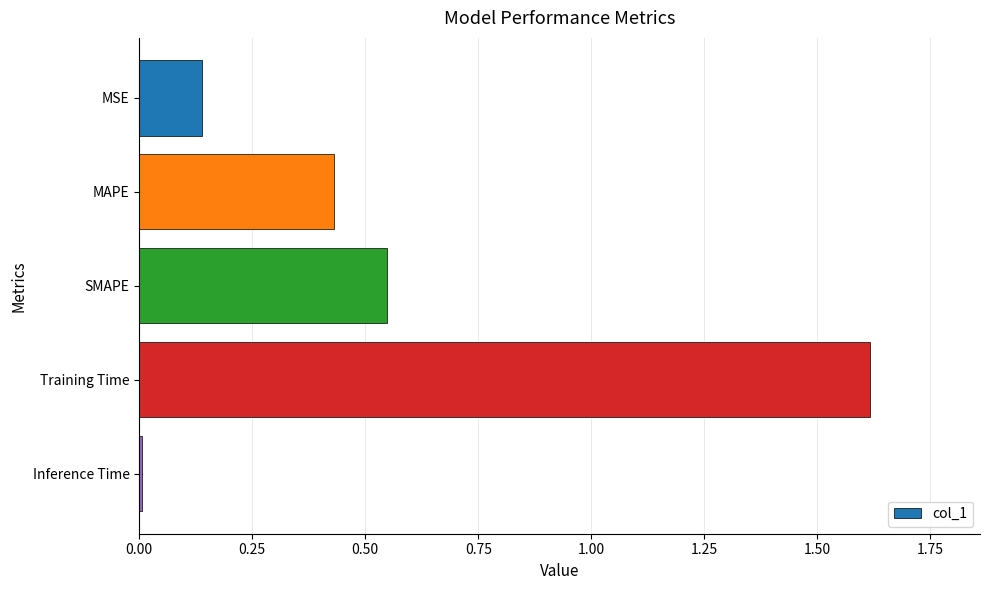

Between SMAPE and MAPE, which is larger?

SMAPE